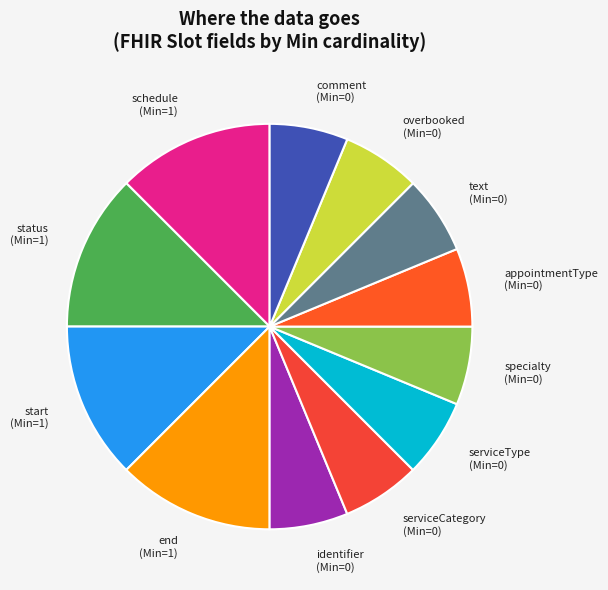

Do start (Min=1) and serviceType (Min=0) together represent more than half of the pie?

No